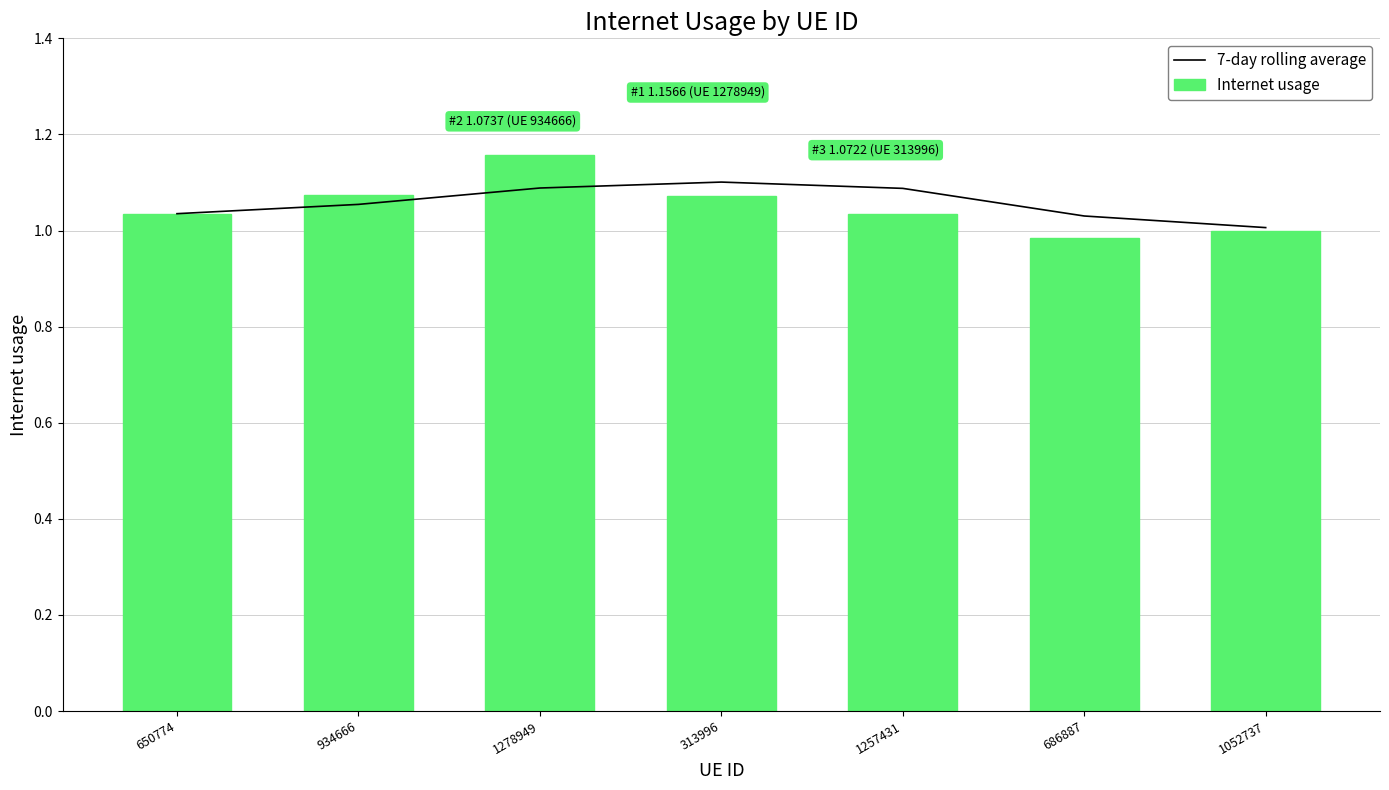

What is the maximum value for Internet usage?

1.2